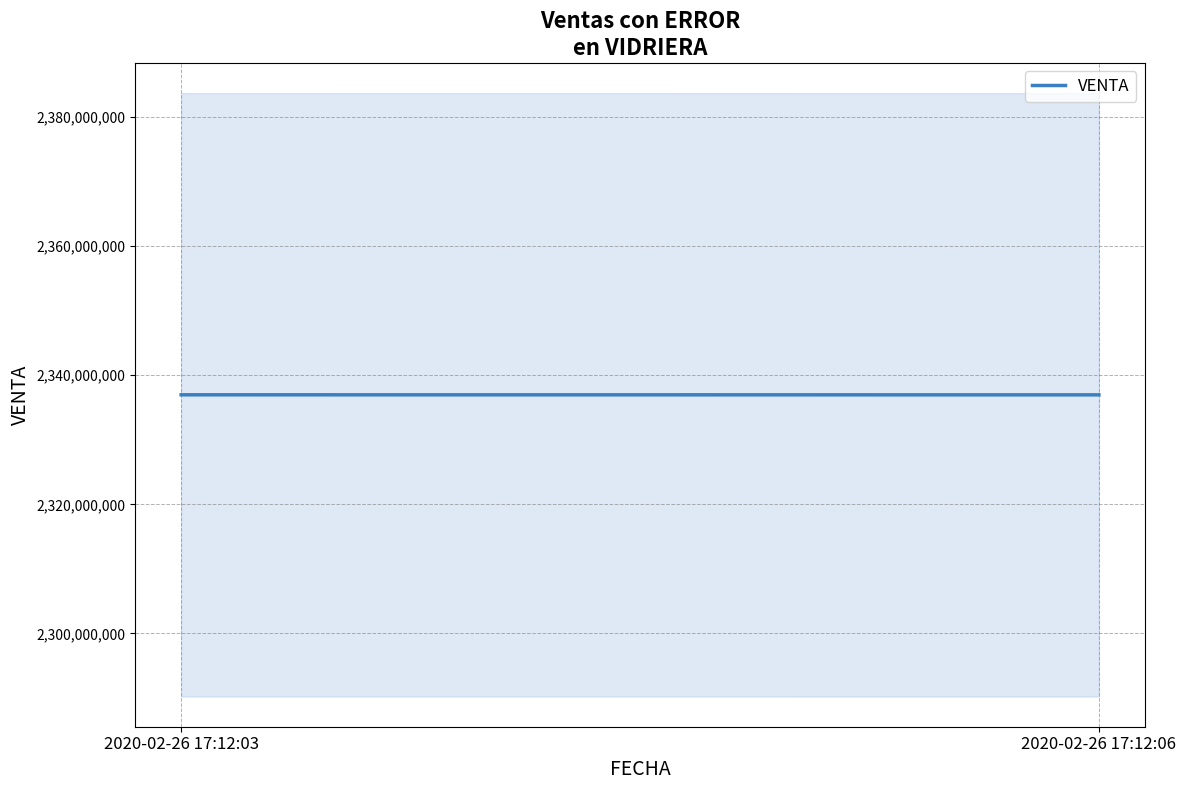

What is the sum of the values at 2020-02-26 17:12:03 and 2020-02-26 17:12:06?

4673926666